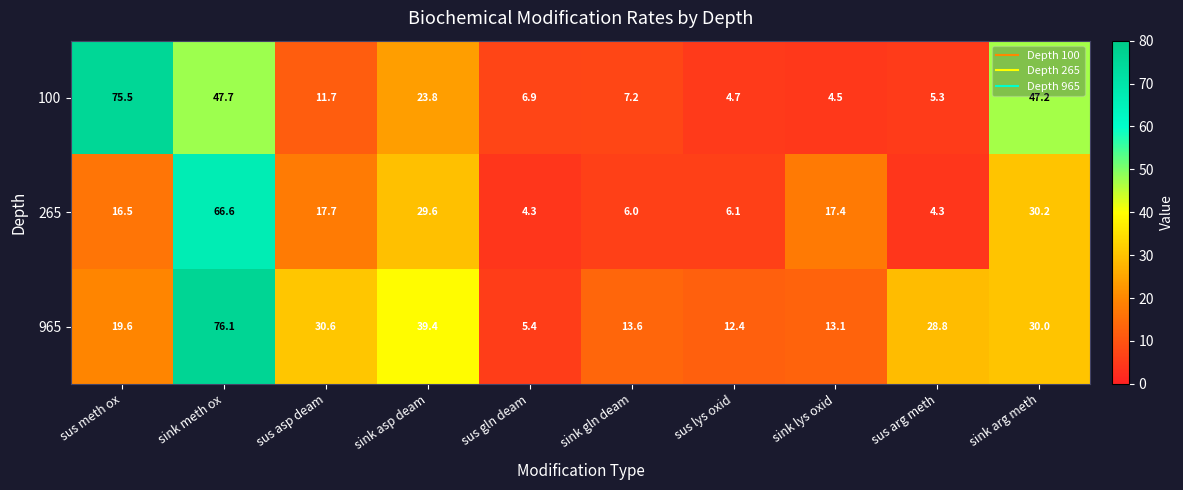

Reading left to right, list all the values displayed in this chart.

100: 75.5	47.7	11.7	23.8	6.9	7.2	4.7	4.5	5.3	47.2
265: 16.5	66.6	17.7	29.6	4.3	6.0	6.1	17.4	4.3	30.2
965: 19.6	76.1	30.6	39.4	5.4	13.6	12.4	13.1	28.8	30.0